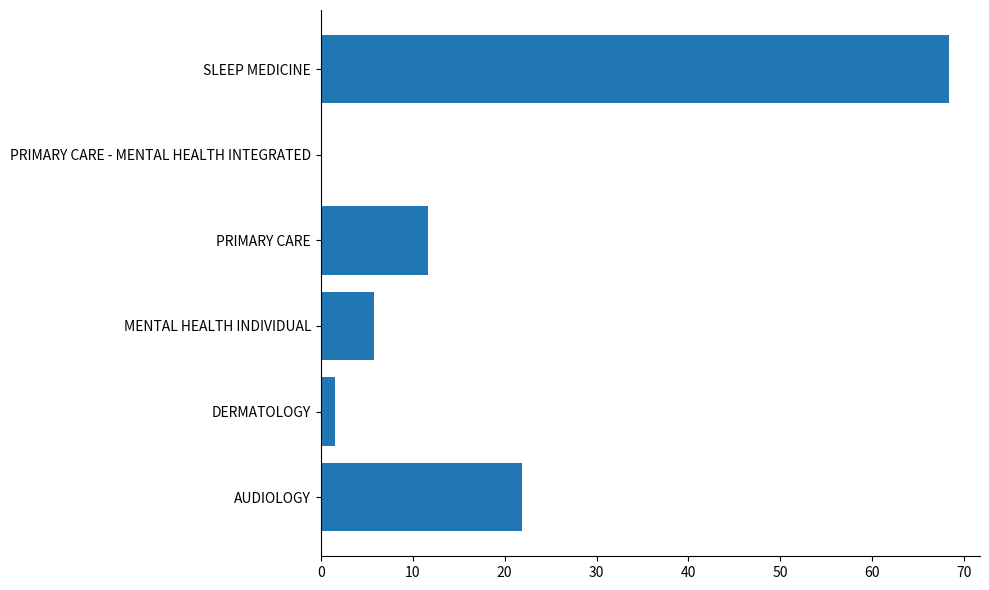

What is the sum of the values at SLEEP MEDICINE and PRIMARY CARE - MENTAL HEALTH INTEGRATED?

68.3